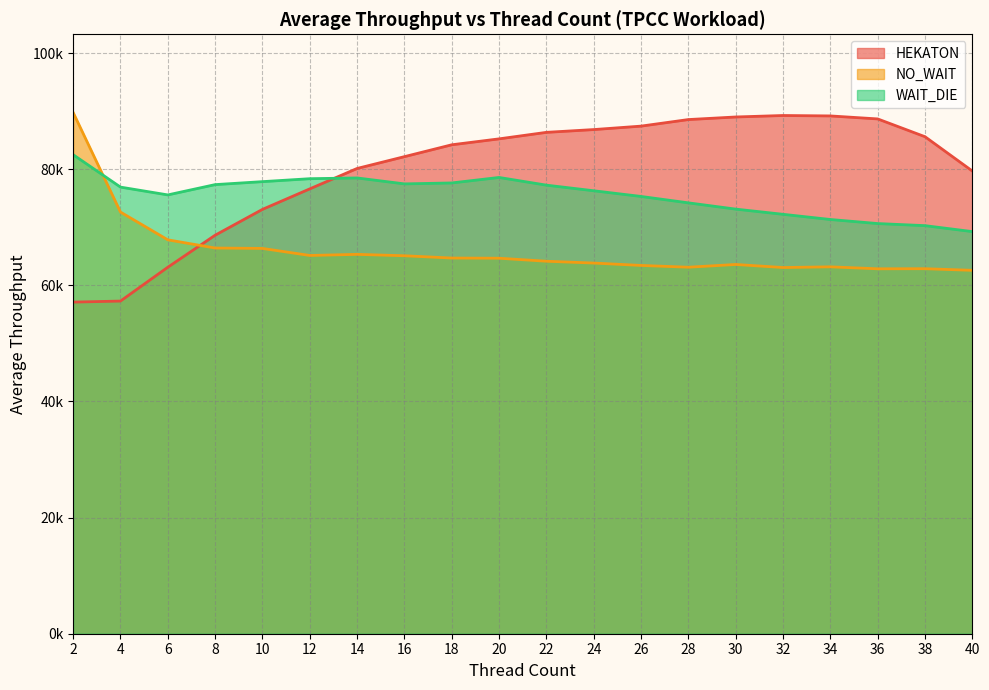

Which series changed the most between 14 and 32?

HEKATON